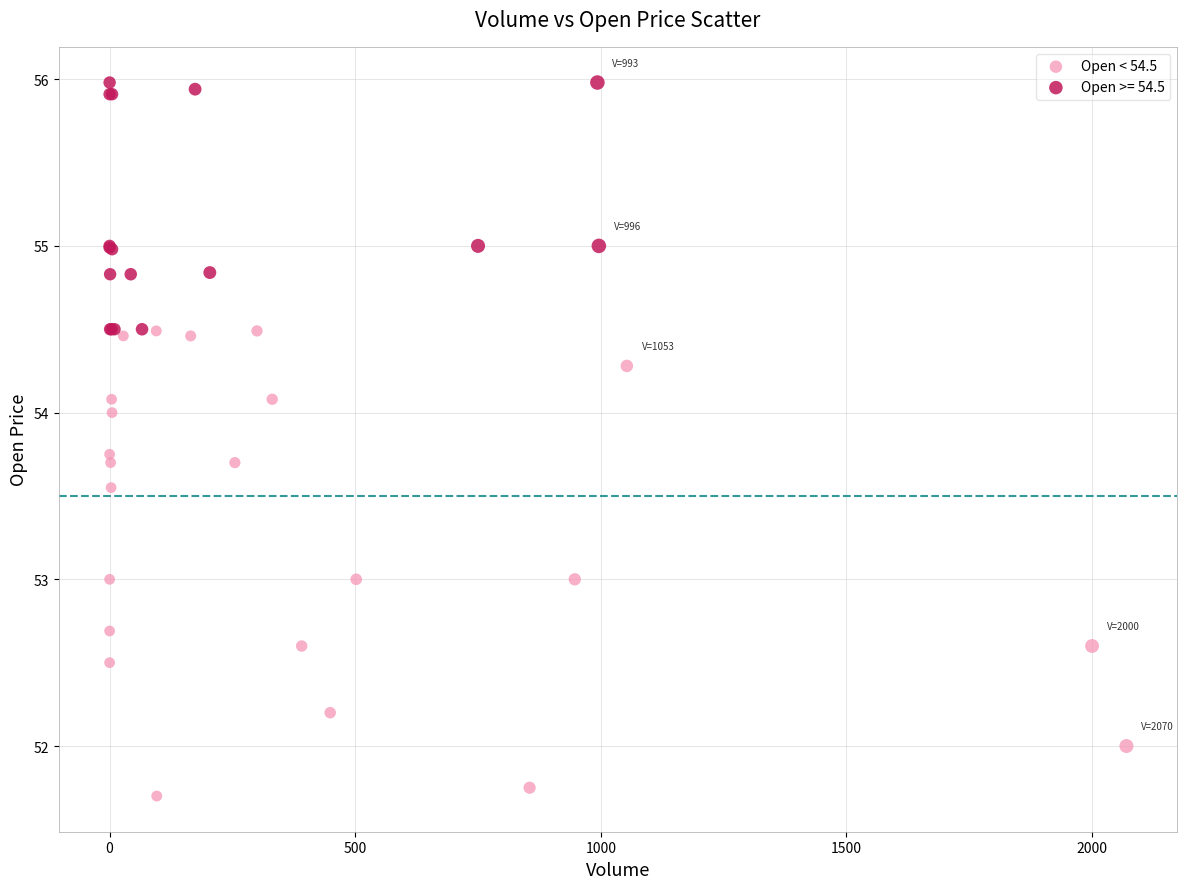

Which series has the widest spread of Y values?

Open < 54.5